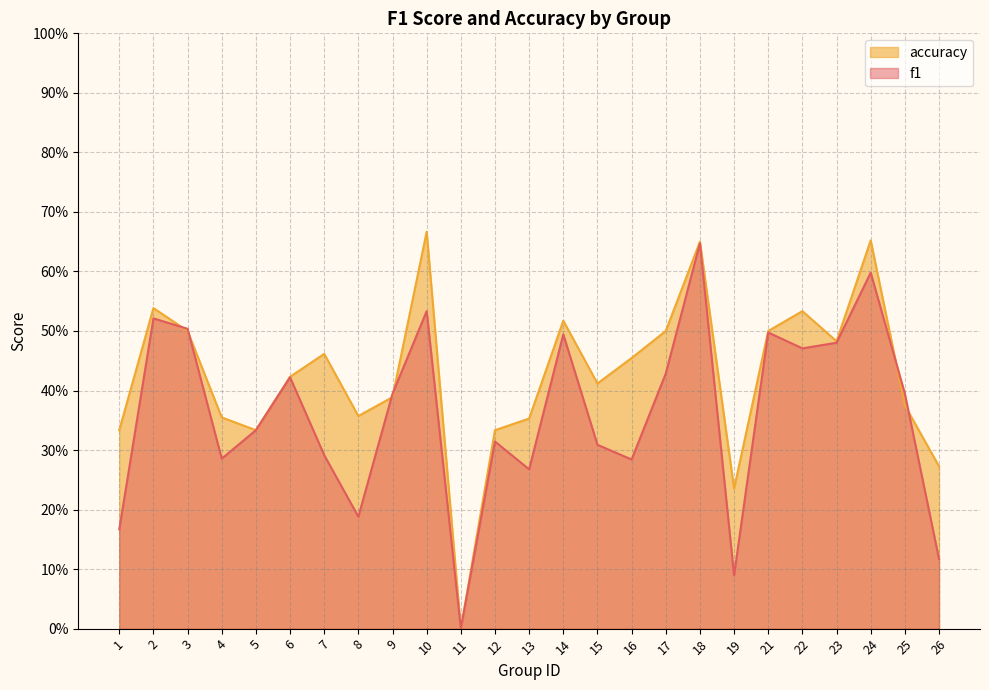

How many times do f1 and accuracy cross each other?

6